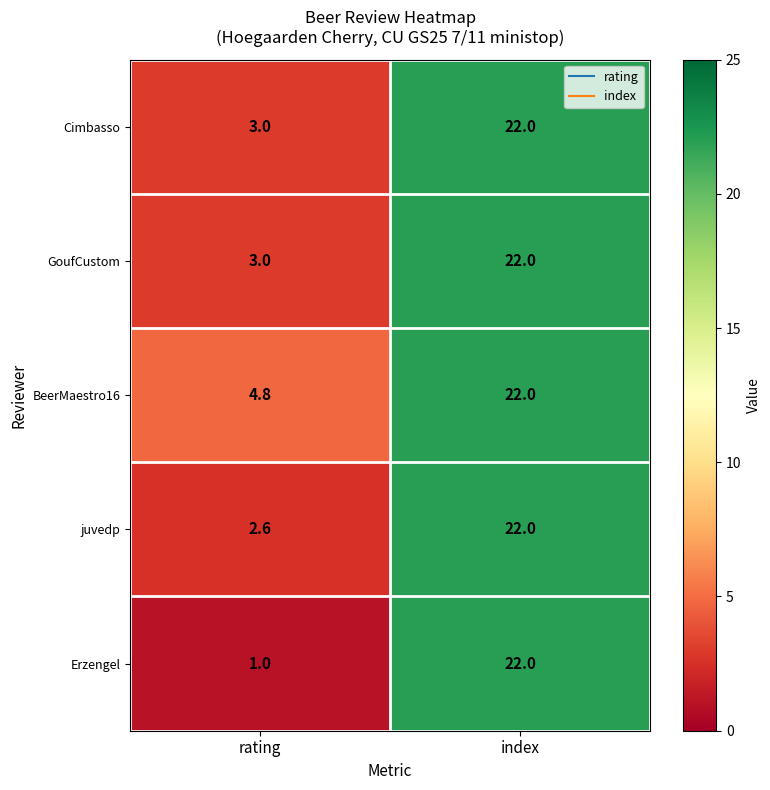

The value of juvedp at rating is 1.1. True or false?

False